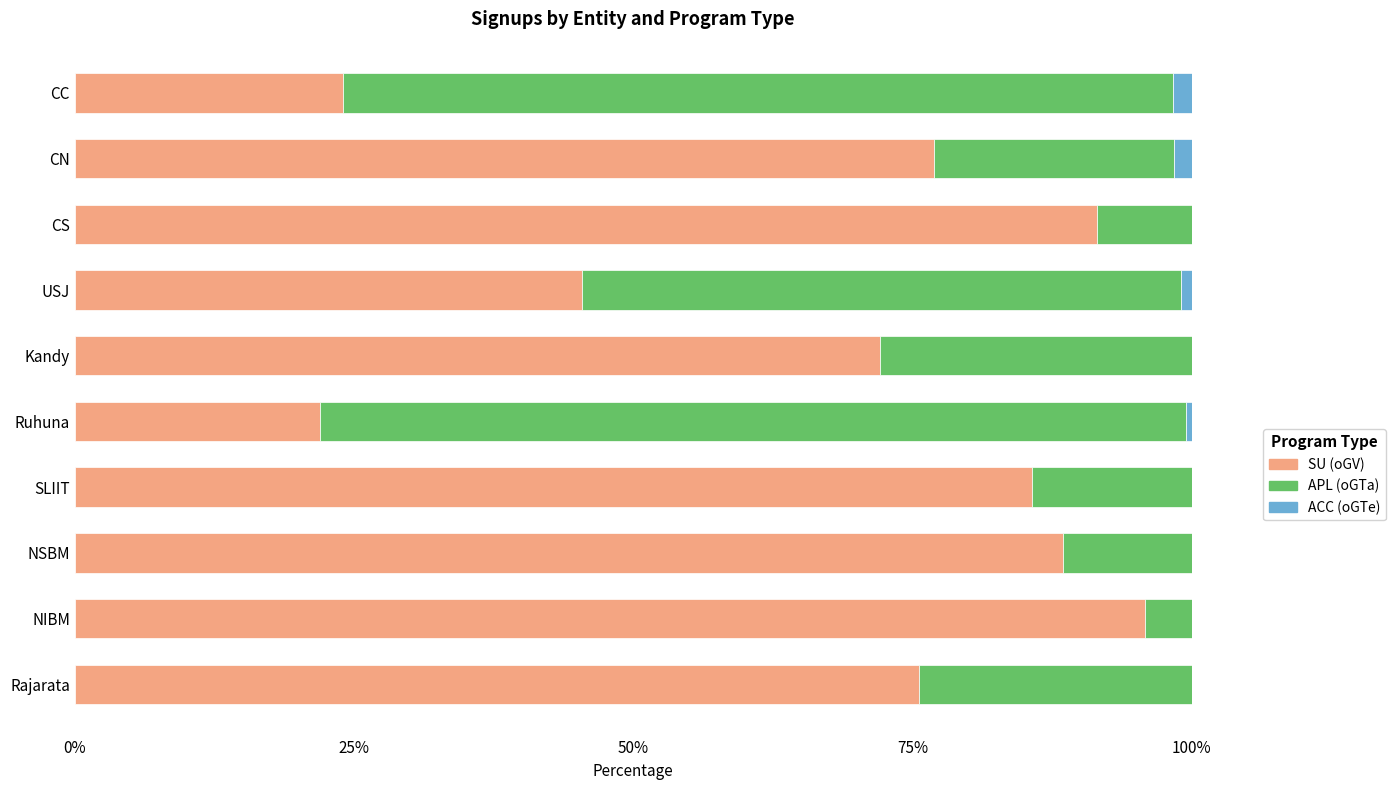

What is the maximum value for SU (oGV)?

95.8